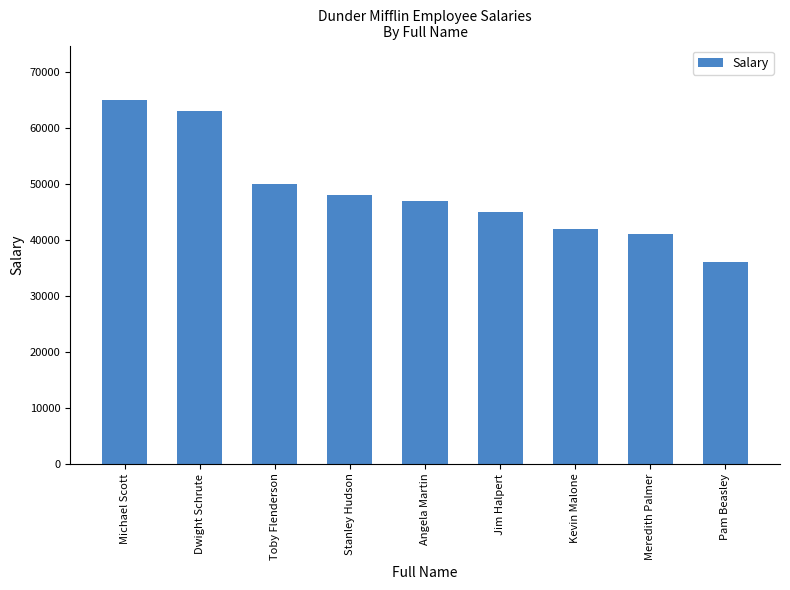

At which label does the data first exceed 47000?

Michael Scott